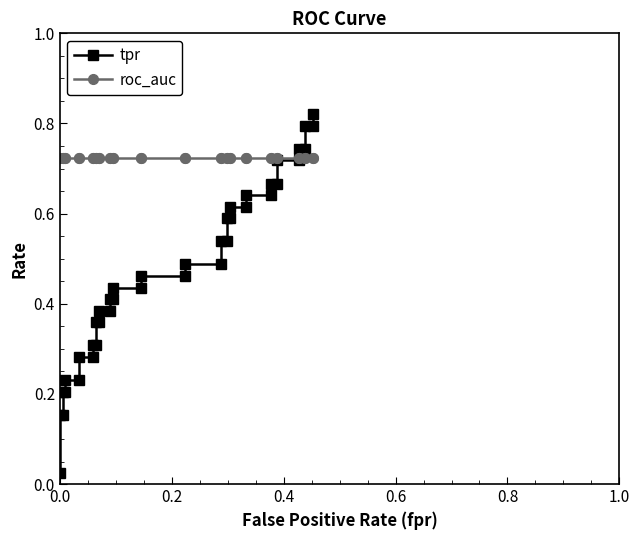

How many distinct data groups are displayed?

2